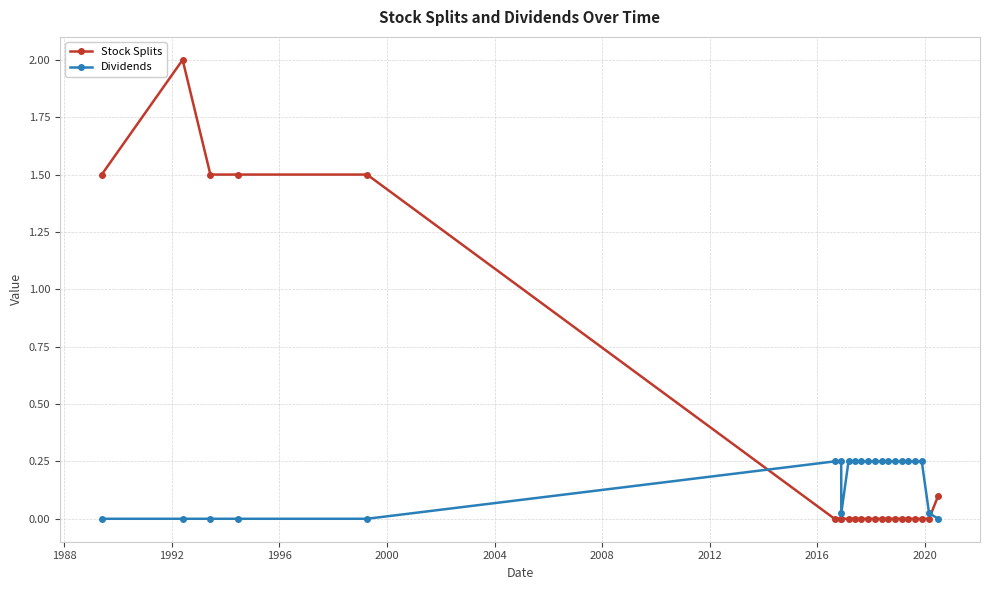

At how many categories does at least one series exceed 1?

5